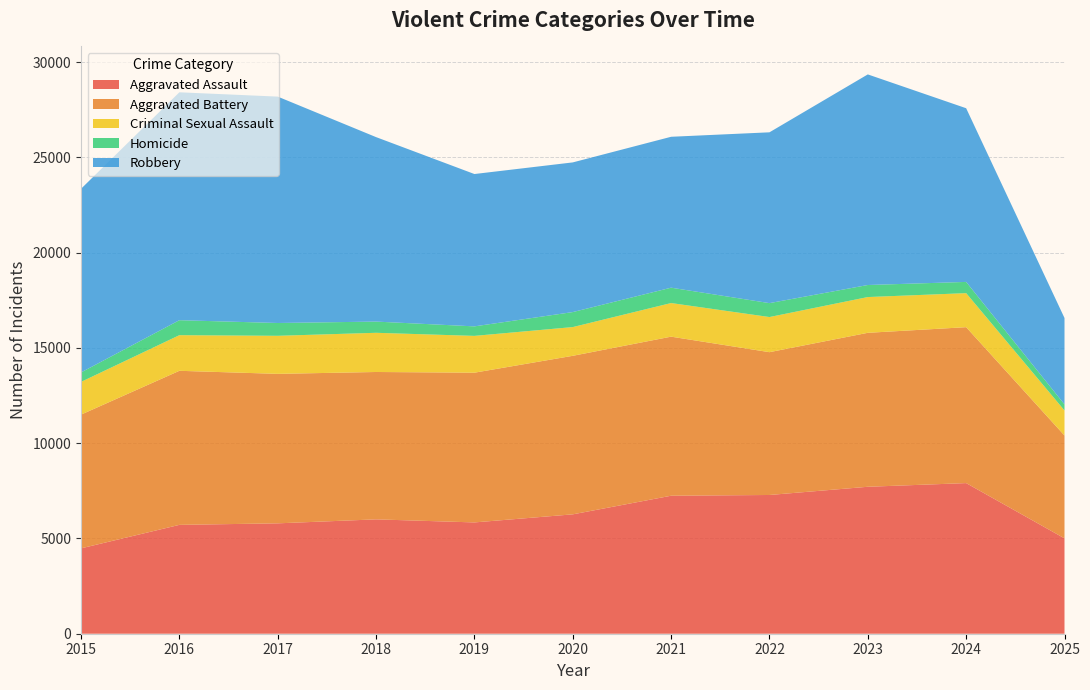

Reading left to right, what are all the values shown in this chart?

Aggravated Assault: 4480	5713	5793	6002	5841	6265	7242	7281	7712	7905	5005
Aggravated Battery: 7018	8085	7845	7734	7858	8320	8348	7495	8080	8183	5398
Criminal Sexual Assault: 1718	1870	1997	2057	1932	1508	1764	1844	1877	1786	1314
Homicide: 496	786	672	588	499	787	806	730	632	589	318
Robbery: 9638	11960	11881	9681	7995	7855	7920	8964	11052	9115	4534